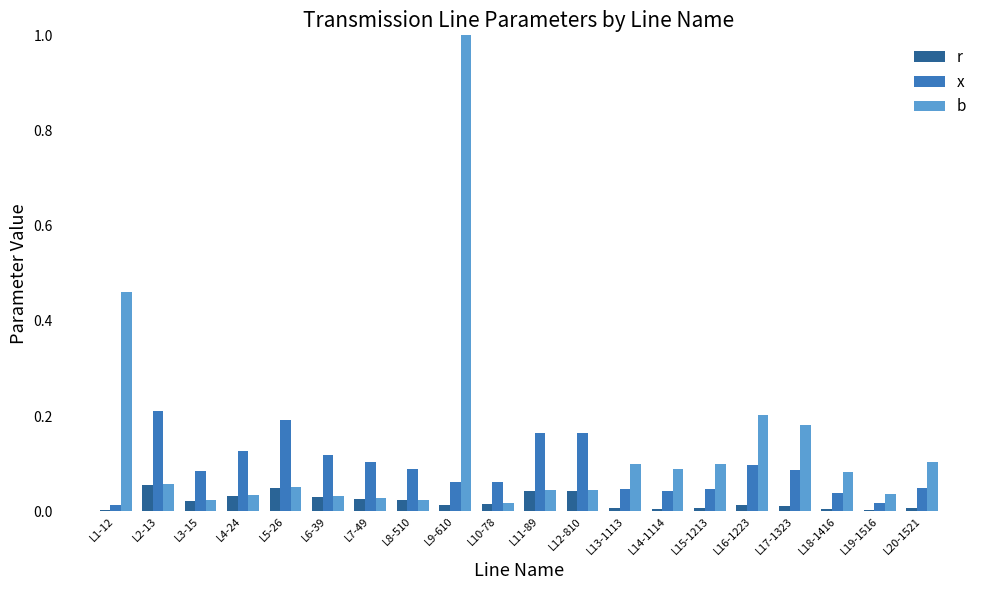

Which series has the largest total across all categories?

b